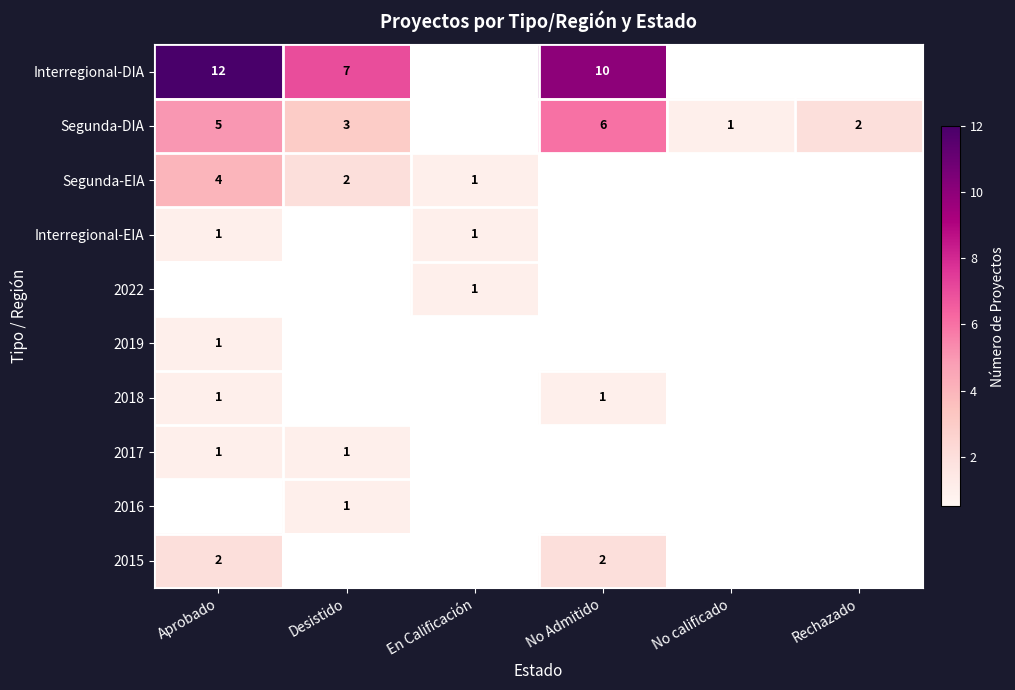

Is it true that Segunda-DIA equals 3 at Desistido?

True